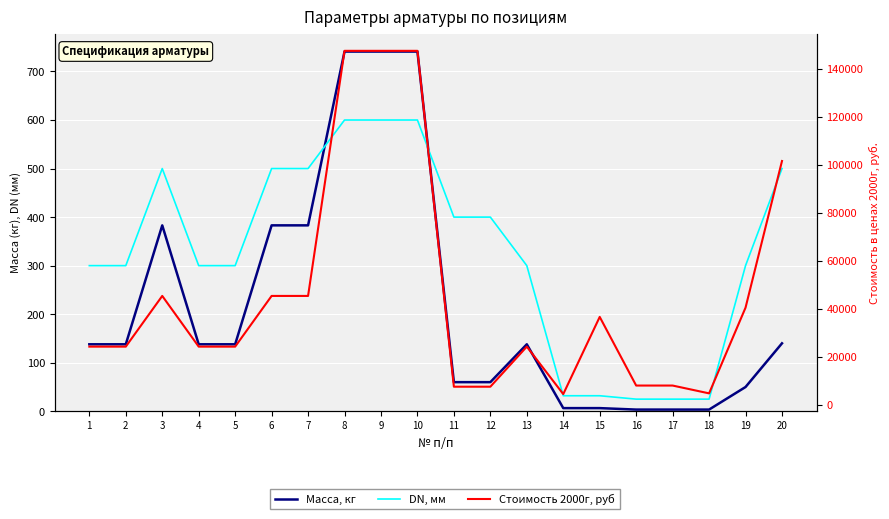

What is the average value of the DN, мм series?

326.9